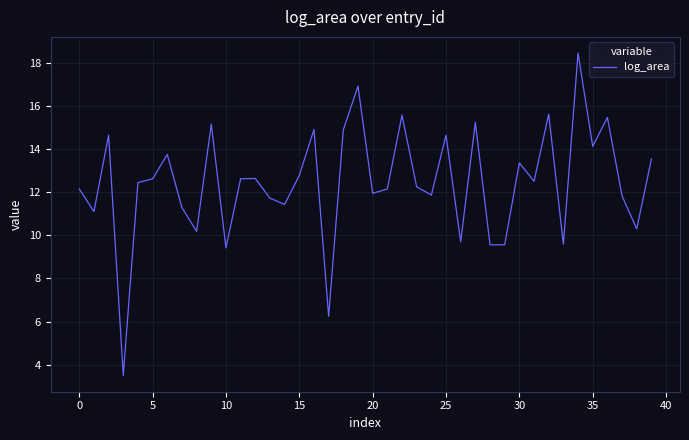

What is the minimum value shown in the chart?

3.5